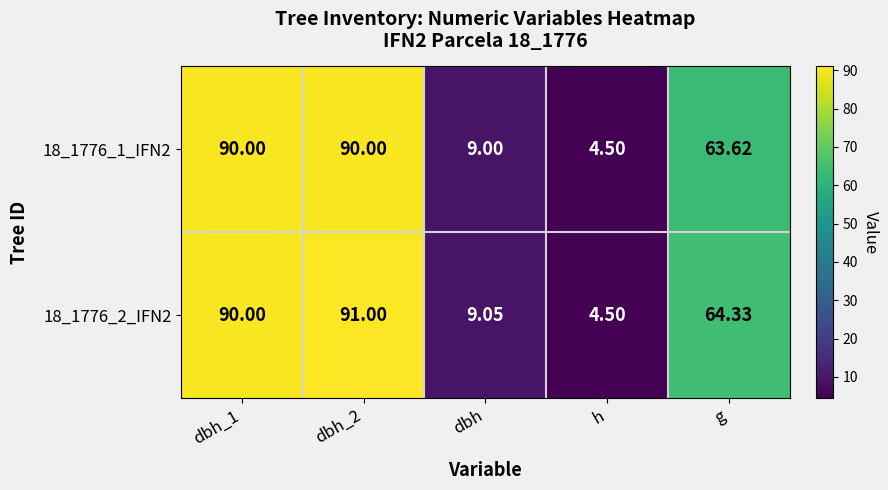

Is the value of 18_1776_2_IFN2 at dbh greater than the value of 18_1776_1_IFN2 at dbh_2?

No